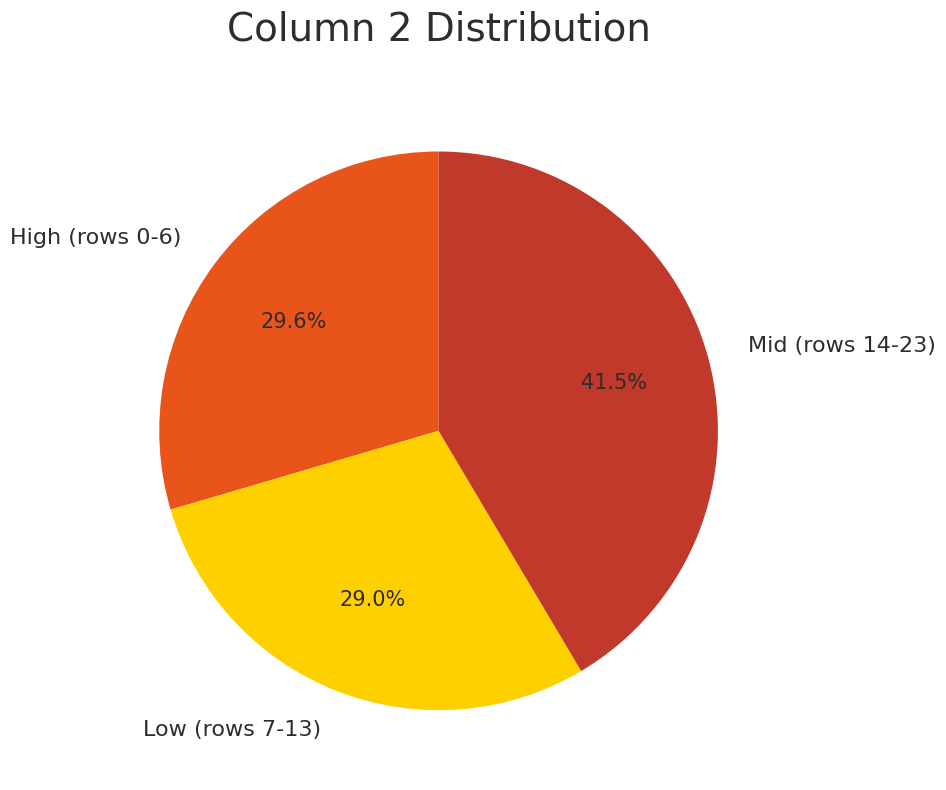

Combined, do Mid (rows 14-23) and Low (rows 7-13) account for over 50%?

Yes